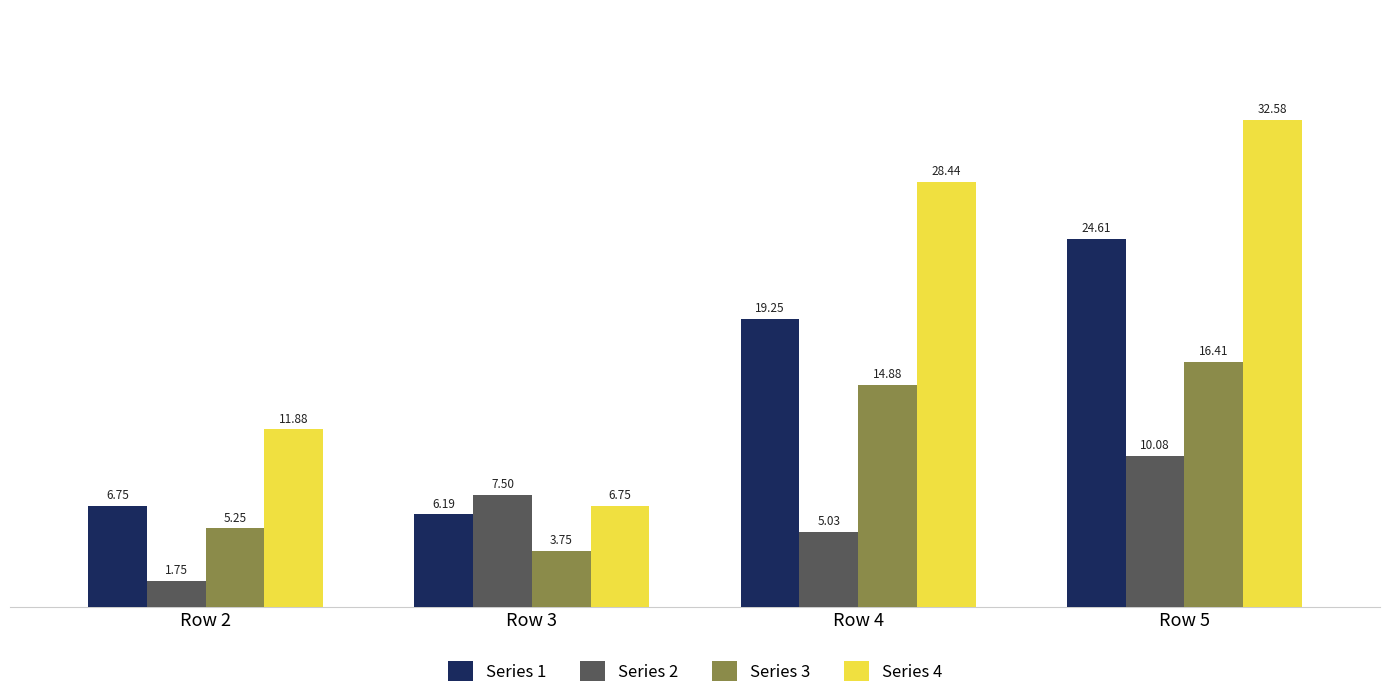

What value does the Series 4 series have at Row 4?

28.4